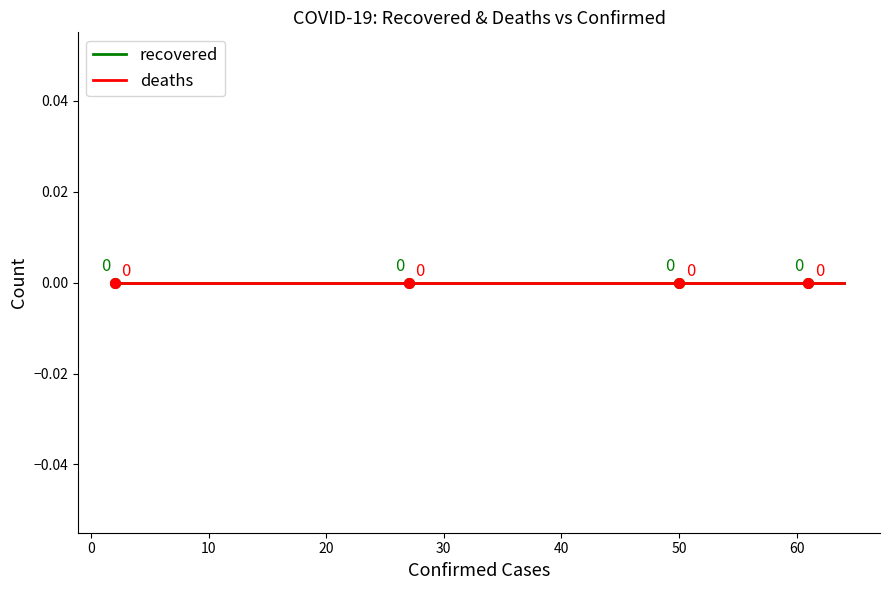

True or false: confirmed and recovered cross at least once.

False